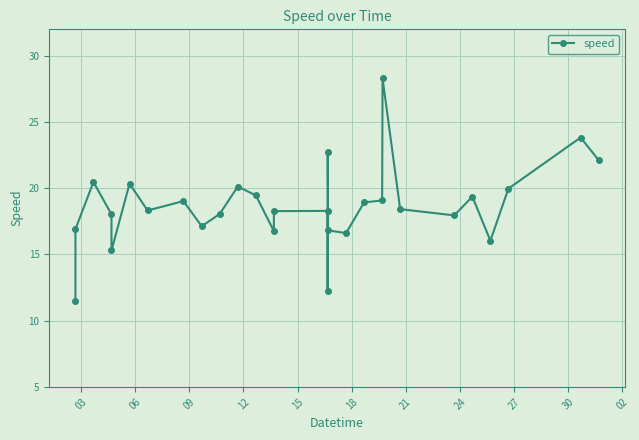

What is the sum of all values?

540.4